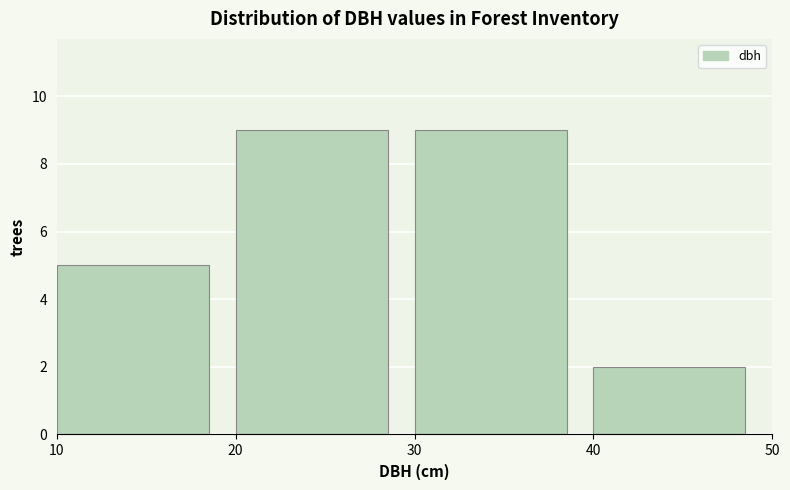

Reading left to right, list every bar in this chart as the range it spans on the x-axis followed by its height. The values are not printed on the chart, so give them approximately, as read against the axis.

10 to 20: 5
20 to 30: 9
30 to 40: 9
40 to 50: 2